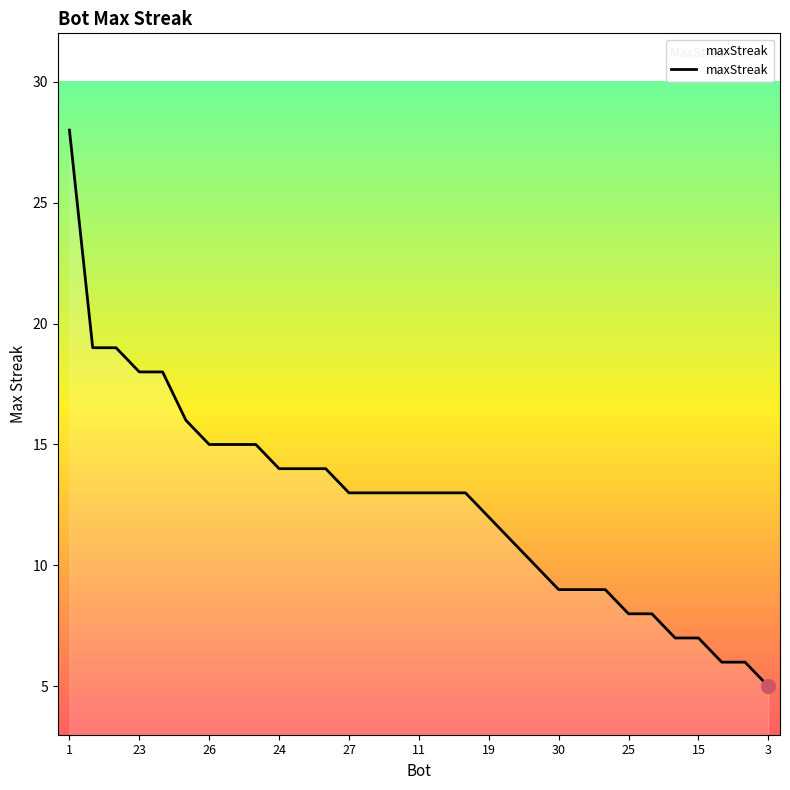

What is the minimum value shown in the chart?

5